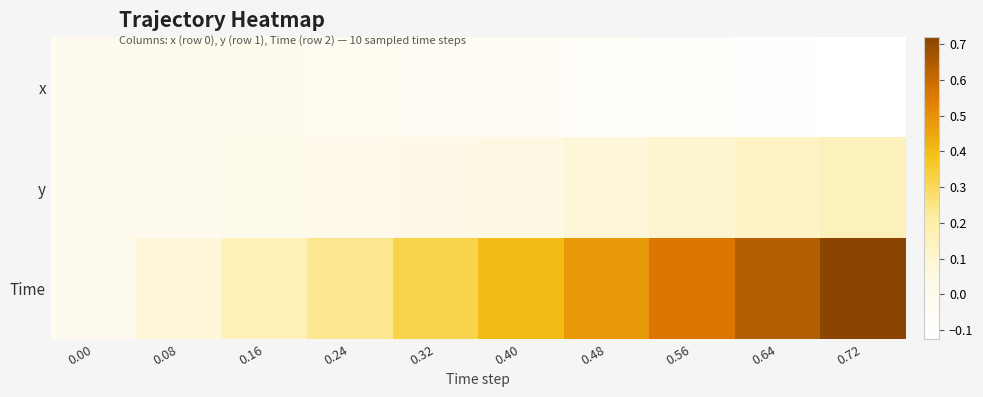

Rank the series at 0.72 from highest to lowest value.

Time, y, x